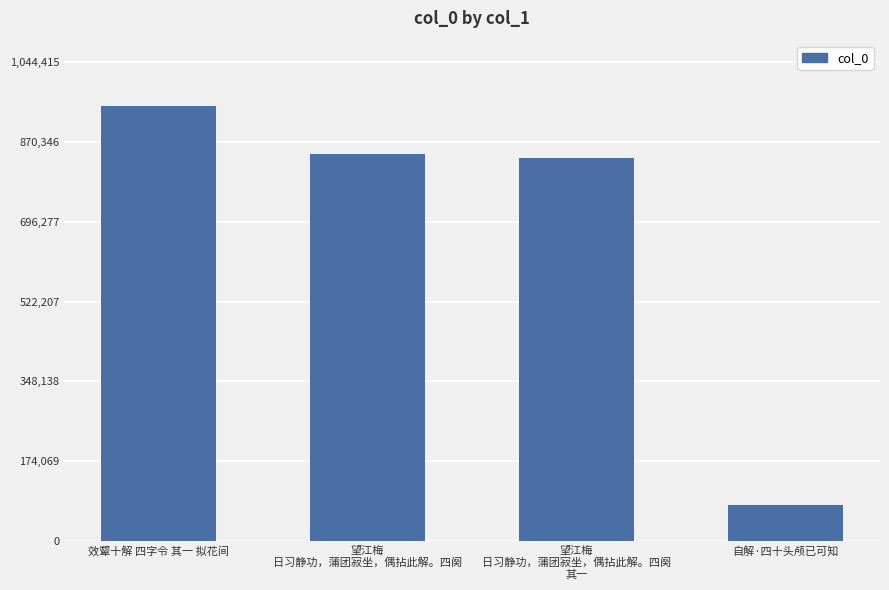

What is the change in value from 望江梅
日习静功，蒲团寂坐，偶拈此解。四阕 to 自解·四十头颅已可知?

-766751